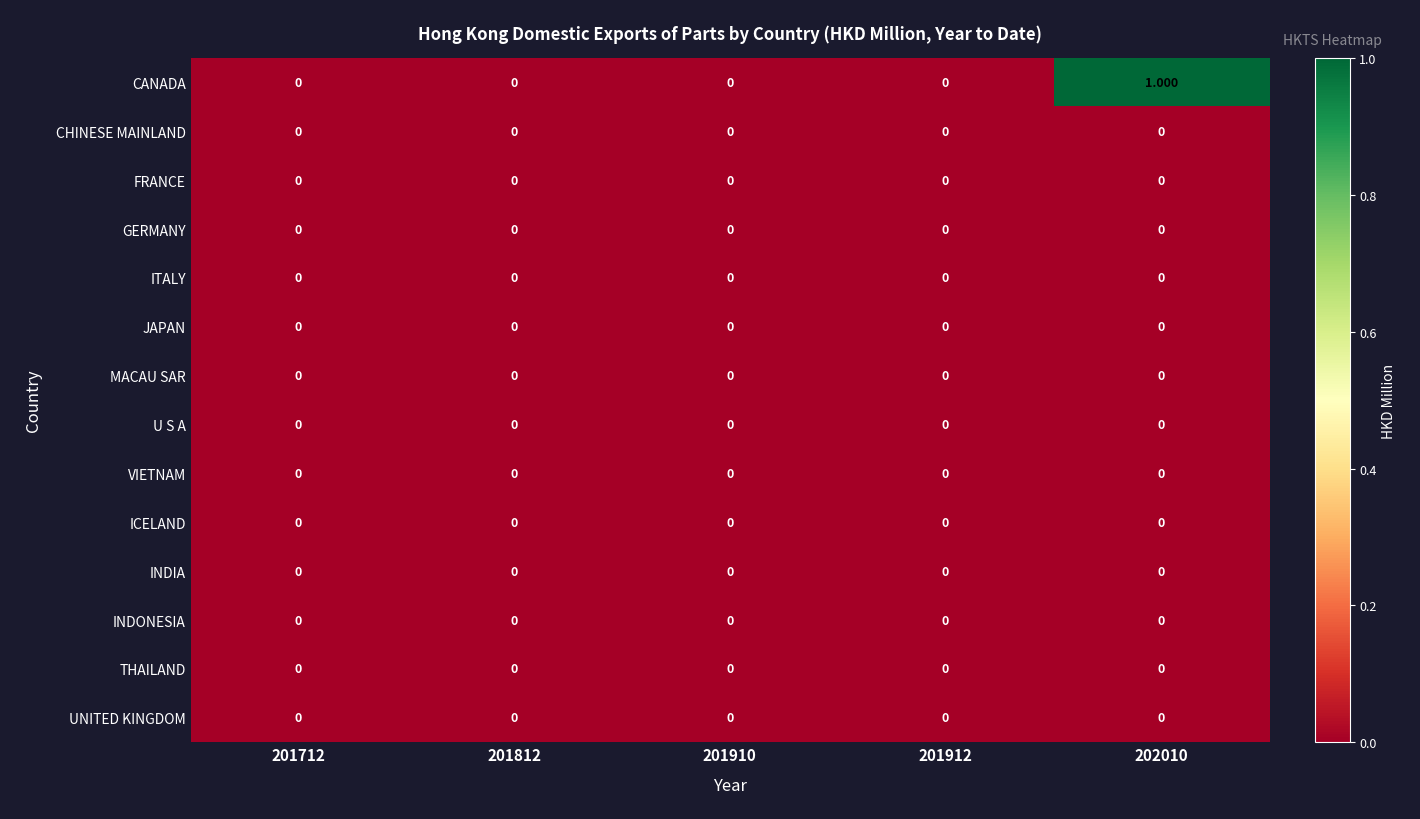

Which series has the largest total across all categories?

CANADA